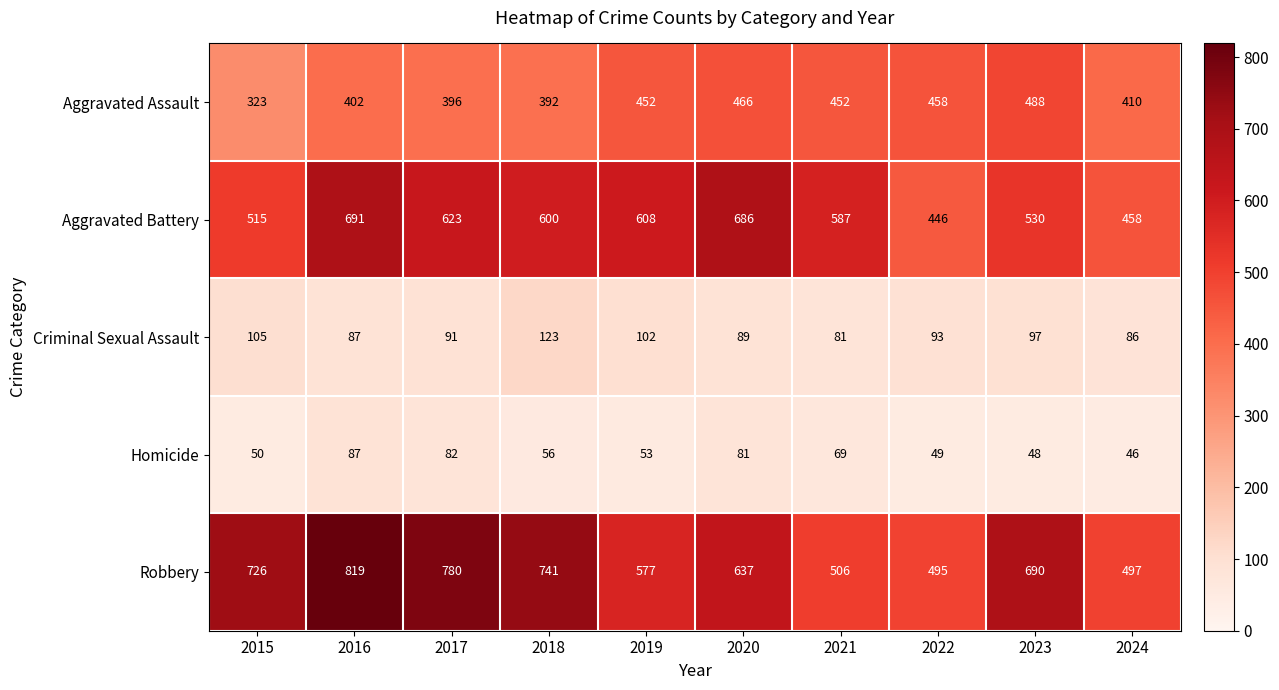

What is the sum of all Aggravated Battery values?

5744